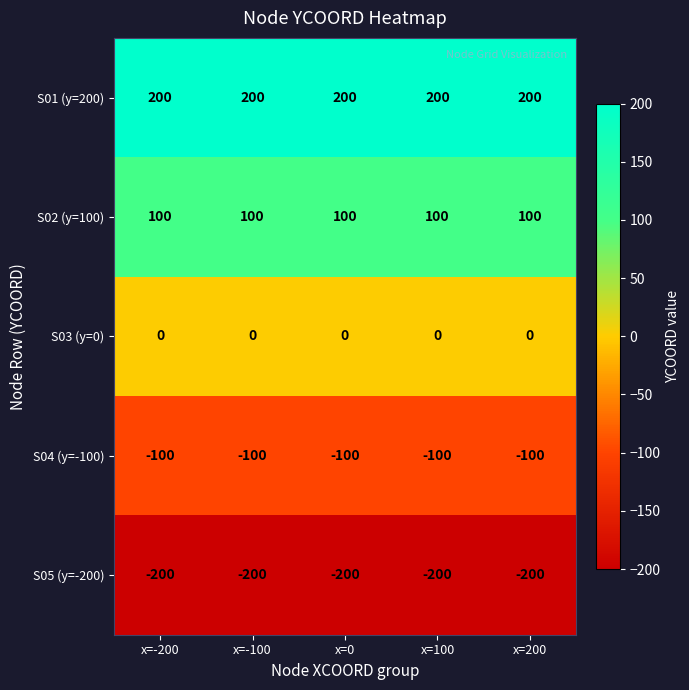

What is the highest value of the S02 (y=100) series?

100